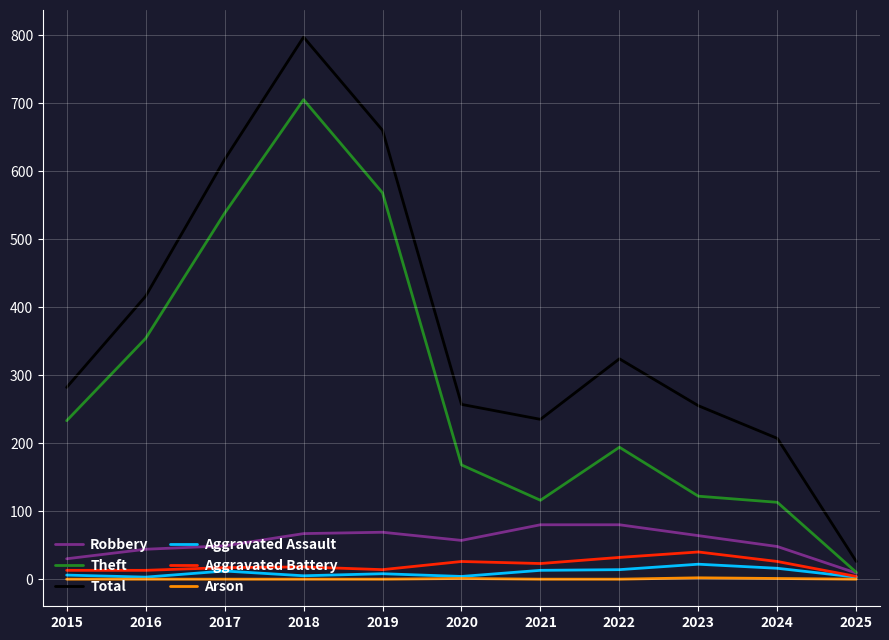

Which category has the lowest value in the Aggravated Battery series?

2025